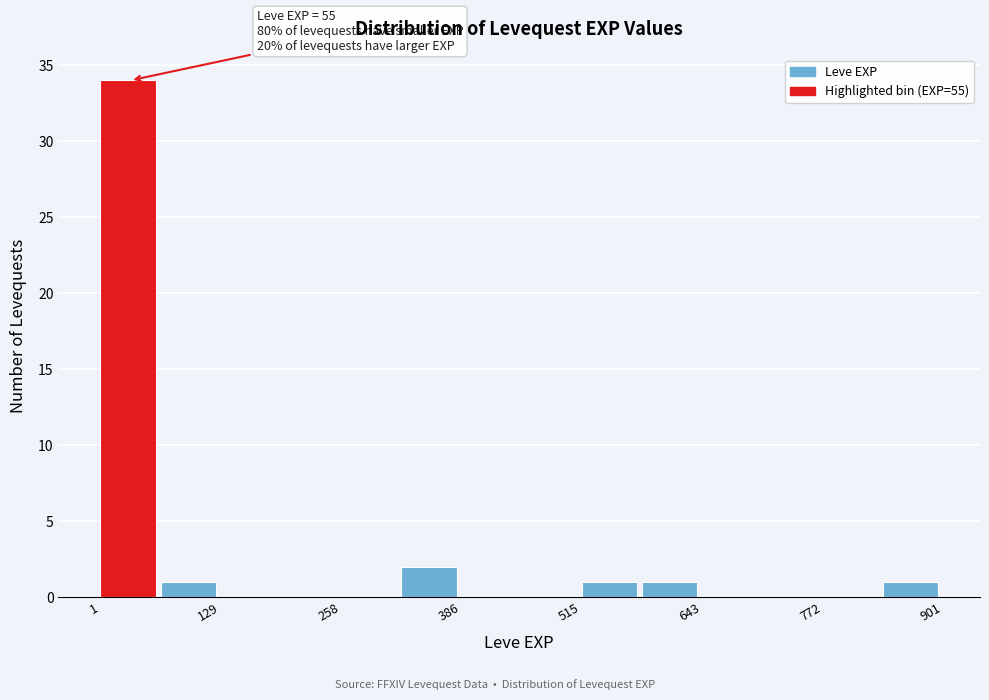

Read against the x-axis, roughly where is the centre of the tallest bar?

40